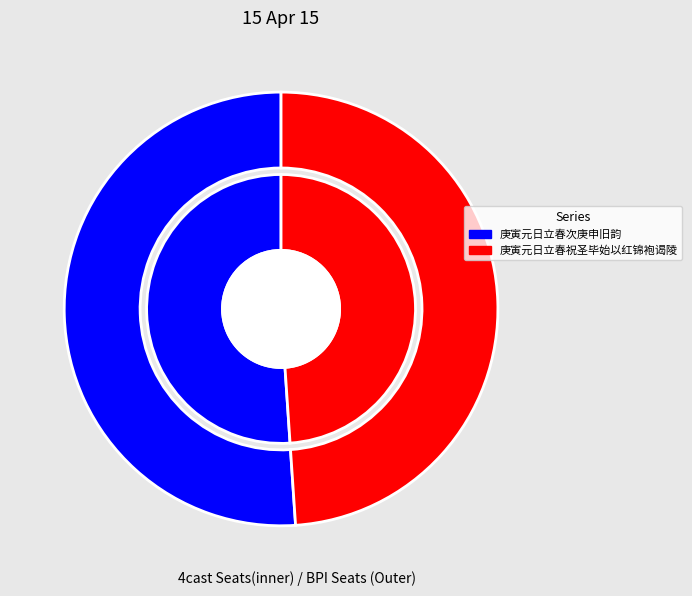

To the nearest percent, what percentage of the pie is 庚寅元日立春祝圣毕始以红锦袍谒陵?

49%